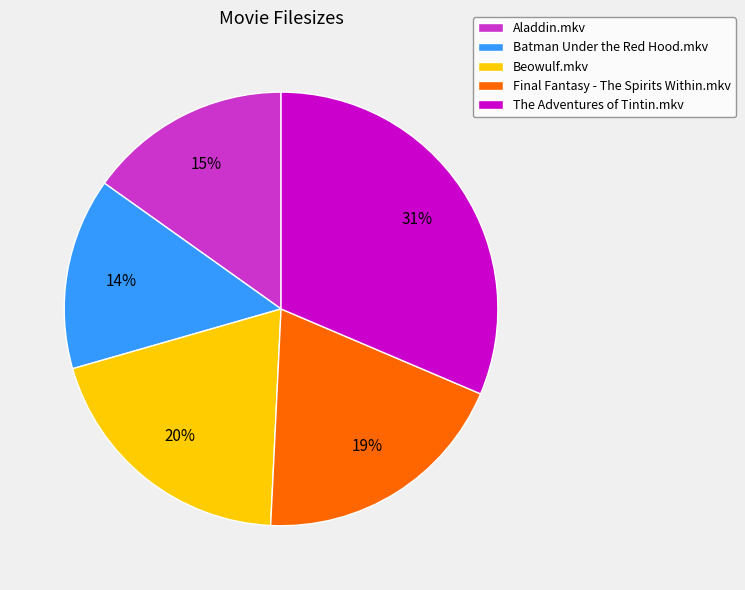

Is there any slice that represents more than half of the pie?

No